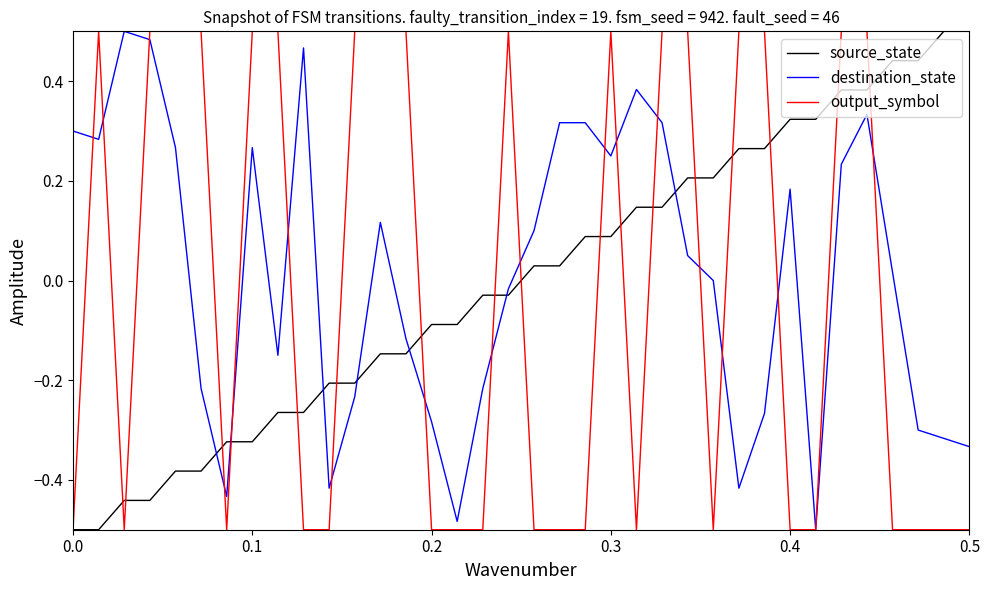

How many intersections are there between source_state and destination_state?

7